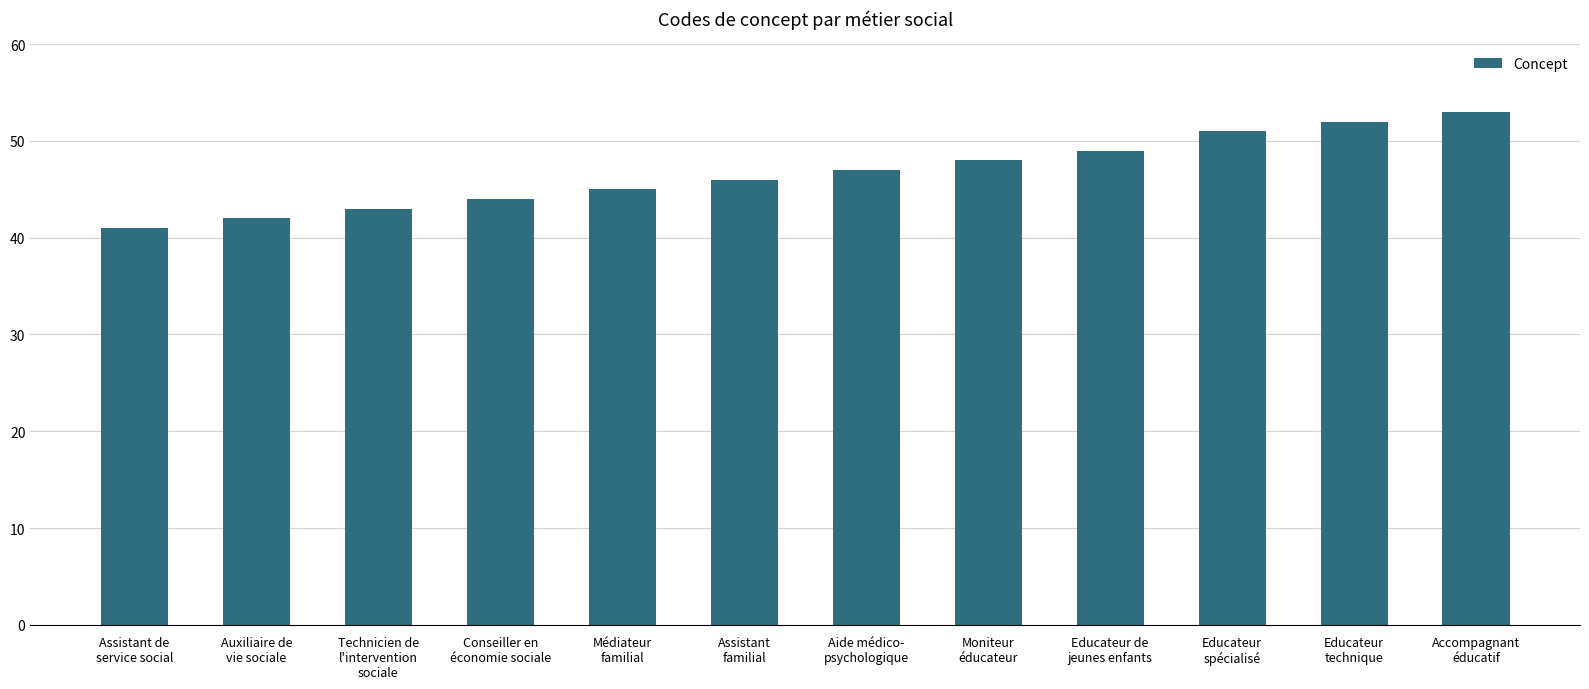

How many data points are less than 47?

6